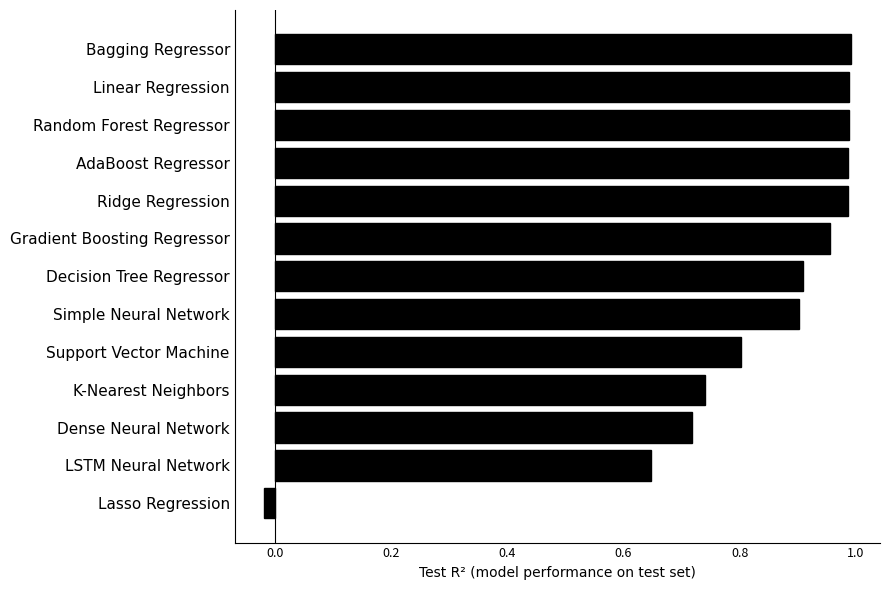

Between Ridge Regression and Simple Neural Network, which is larger?

Ridge Regression